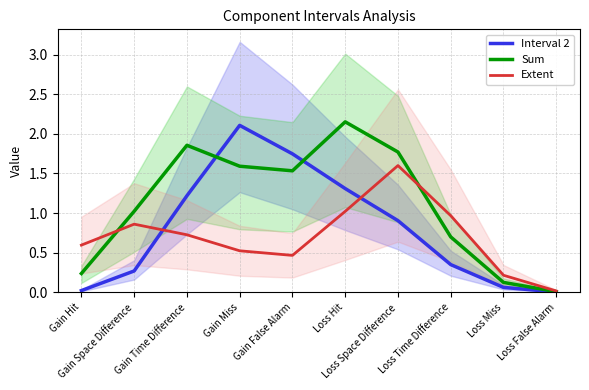

Reading right to left, what are all the values shown in this chart?

Interval 2: 0.0	0.1	0.4	0.9	1.3	1.7	2.1	1.2	0.3	0.0
Sum: 0.0	0.1	0.7	1.8	2.2	1.5	1.6	1.9	1.0	0.2
Extent: 0.0	0.2	1.0	1.6	1.0	0.5	0.5	0.7	0.9	0.6